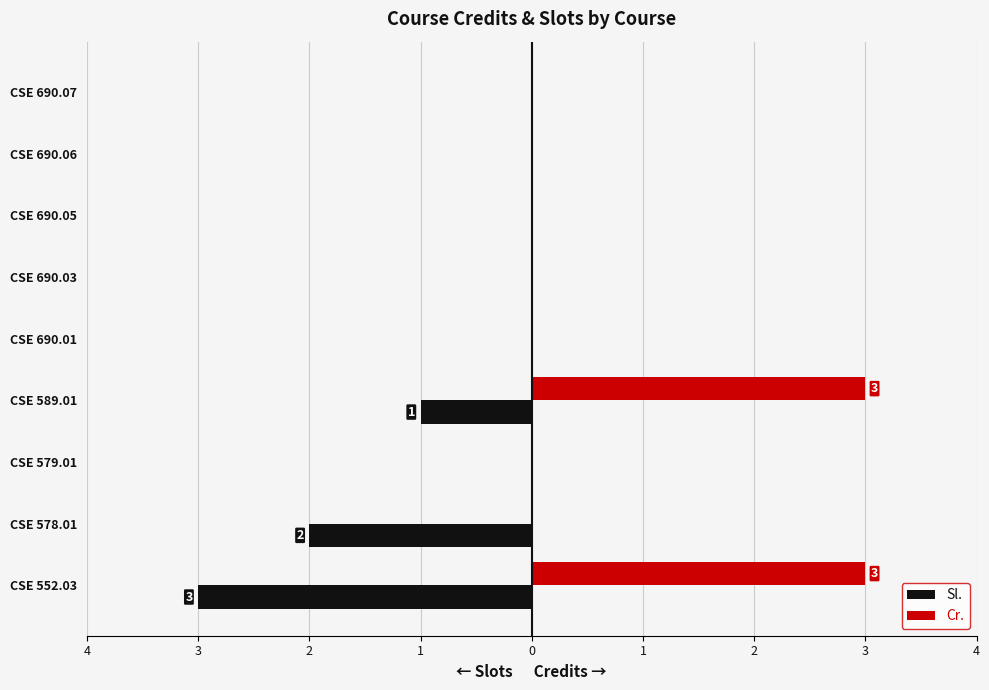

What are all the series names shown in the legend?

Sl., Cr.